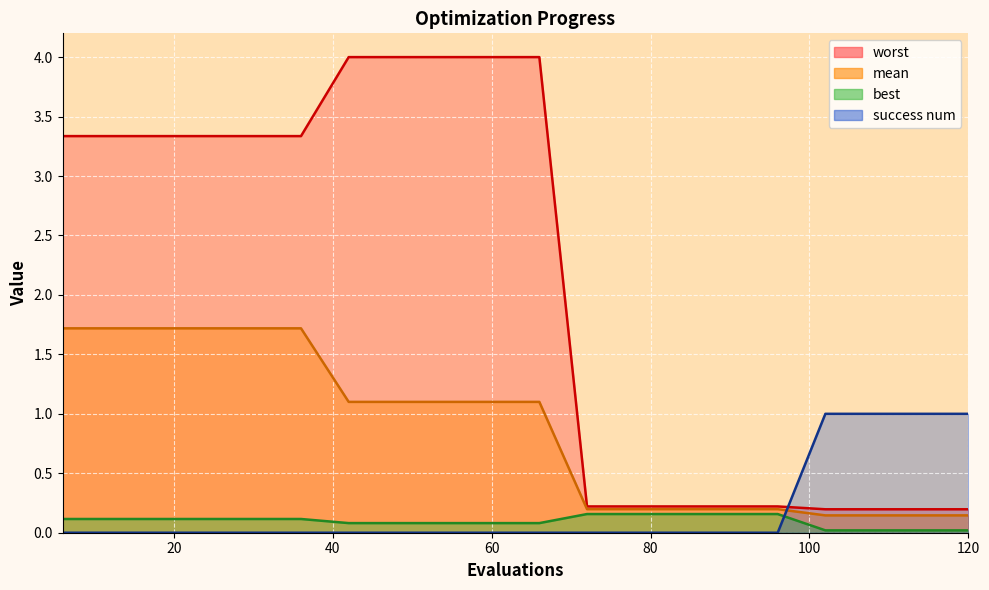

At which category is the sum across all series the highest?

42